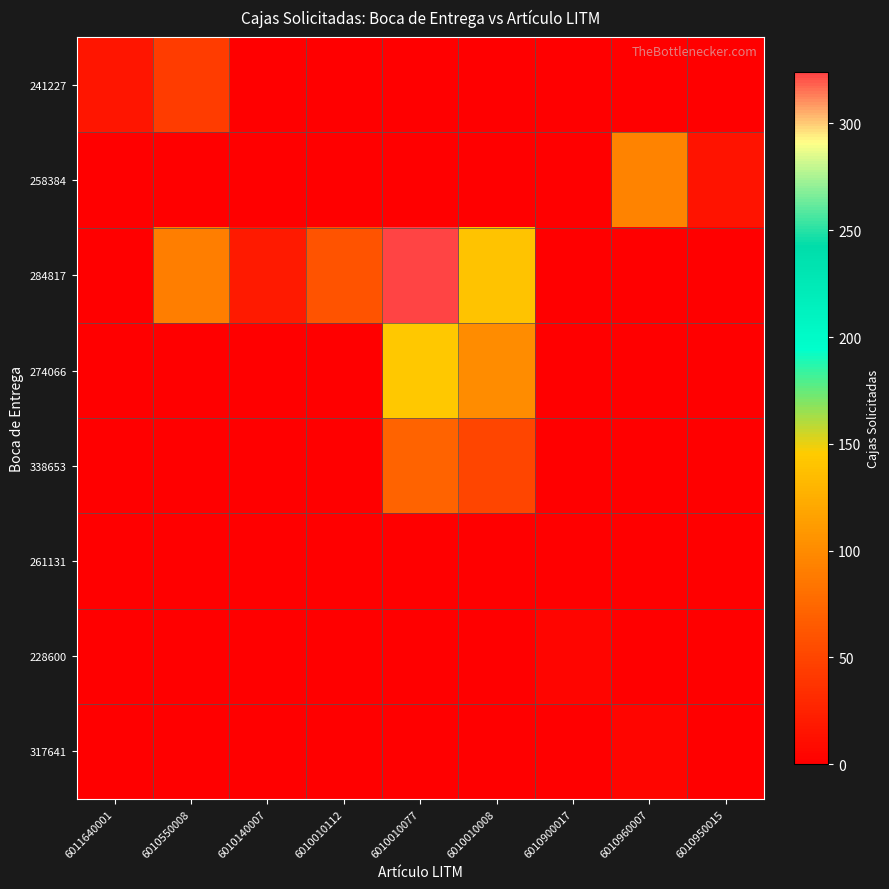

What is the maximum value shown in the chart?

324